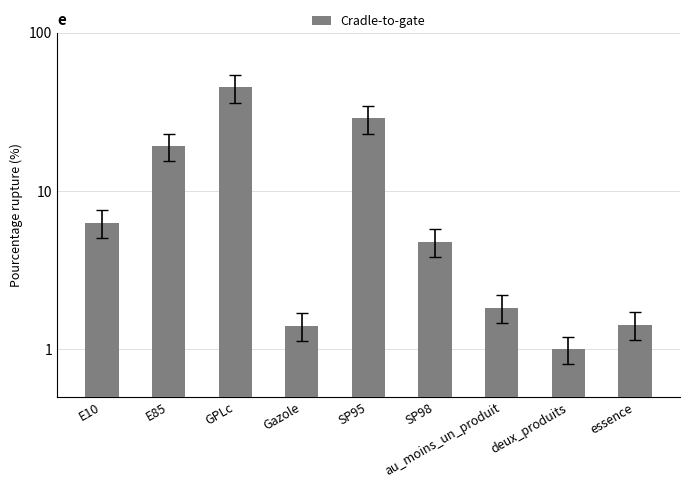

Where does the data first go above 4?

E10